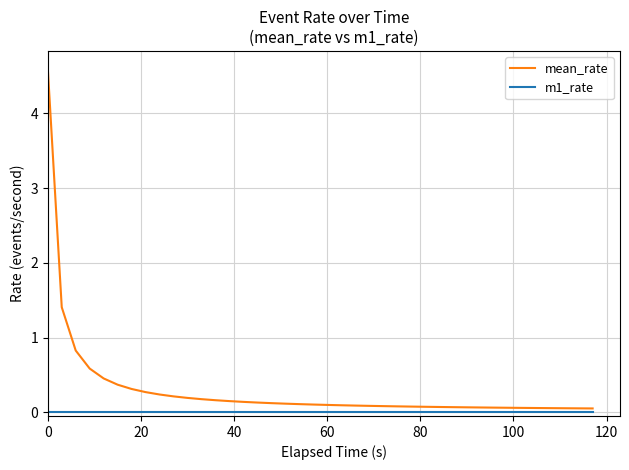

Which series has the largest range (max minus min)?

mean_rate